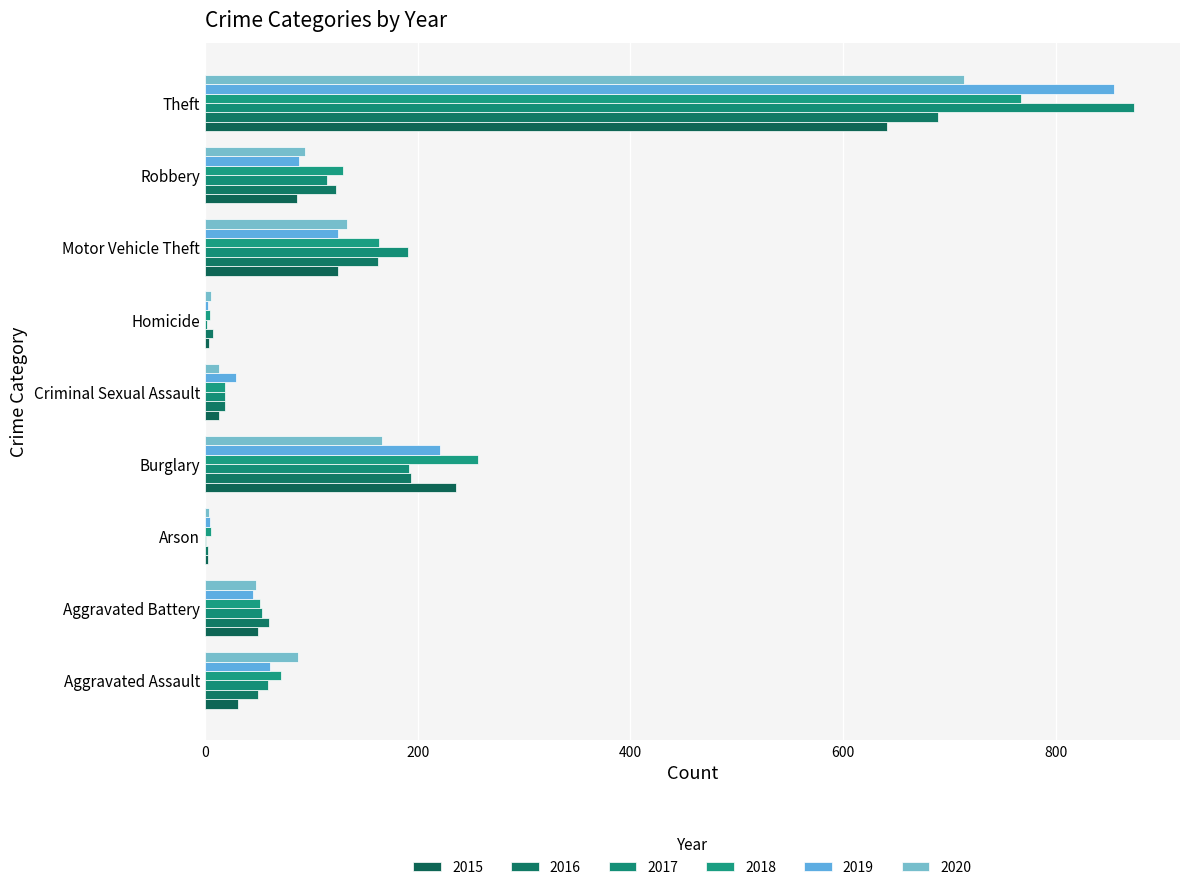

Count the number of categories in the chart.

9